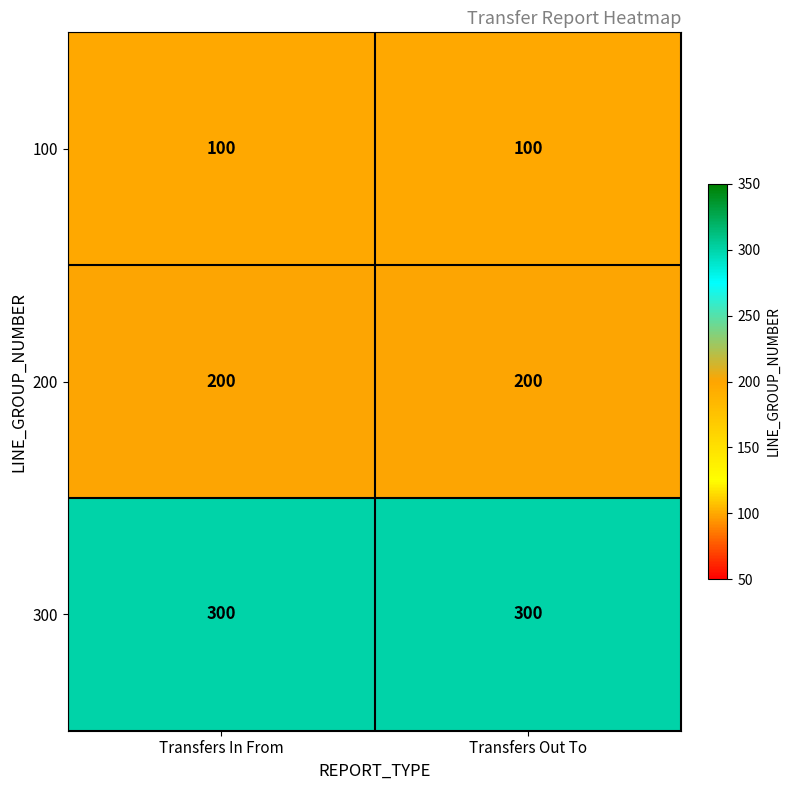

The 100 series shows 35 at Transfers Out To. True or false?

False